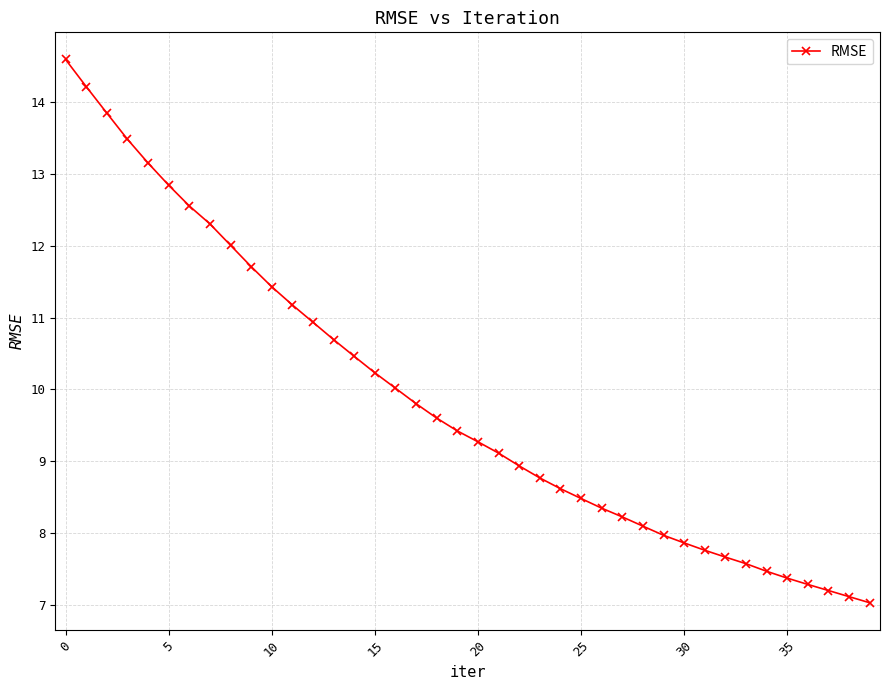

What is the difference between the second highest and second lowest values?

7.1